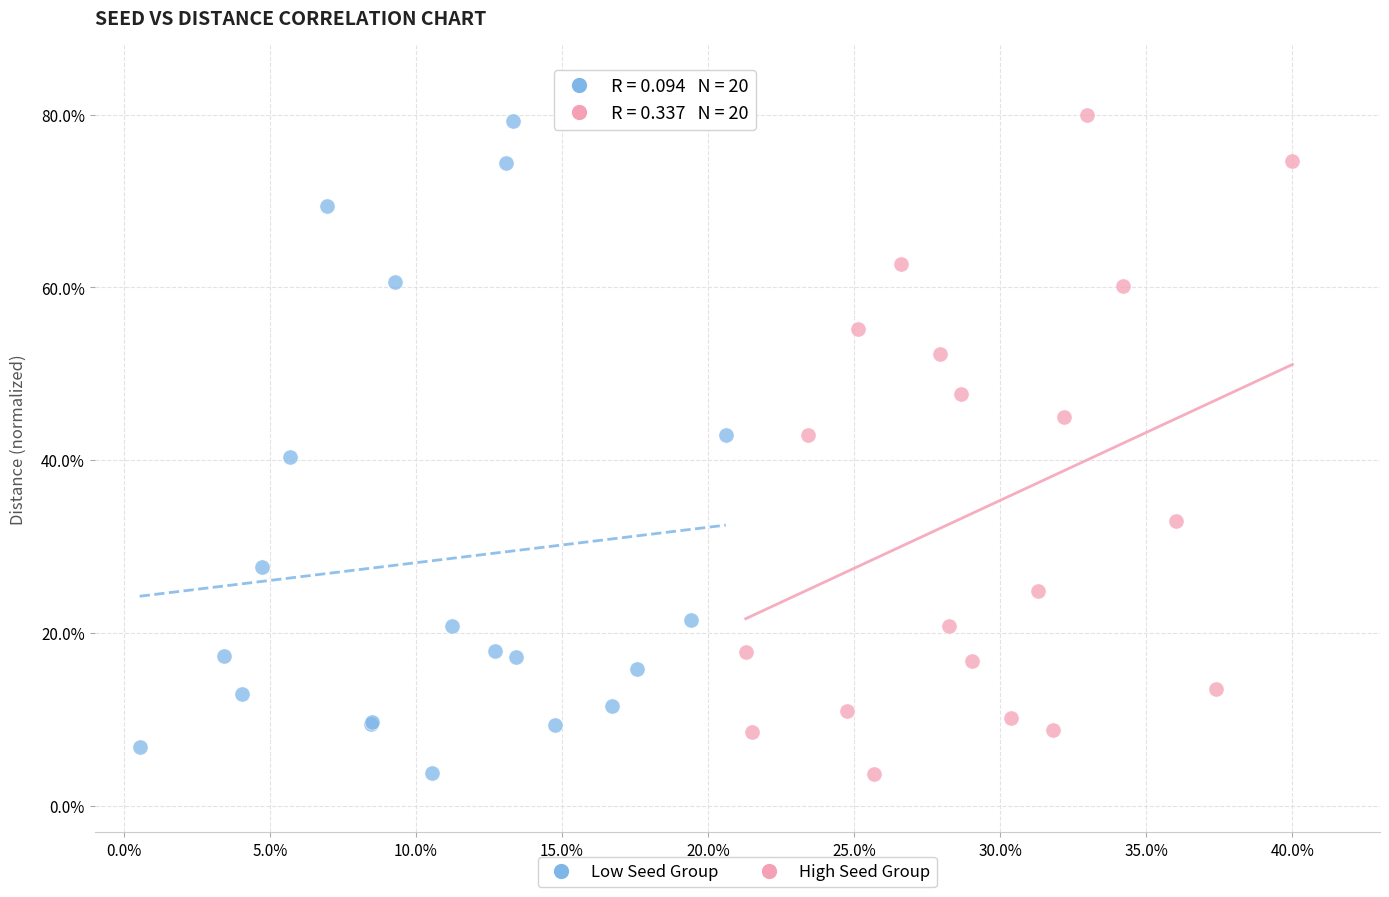

What are all the series names shown in the legend?

Low Seed Group, High Seed Group